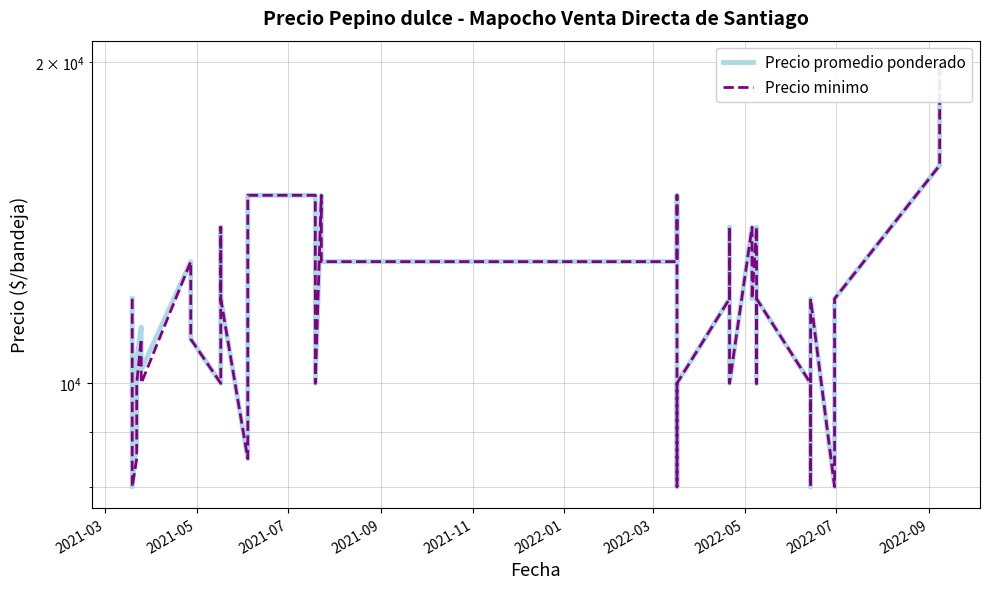

True or false: Precio minimo and Precio promedio ponderado cross at least once.

False